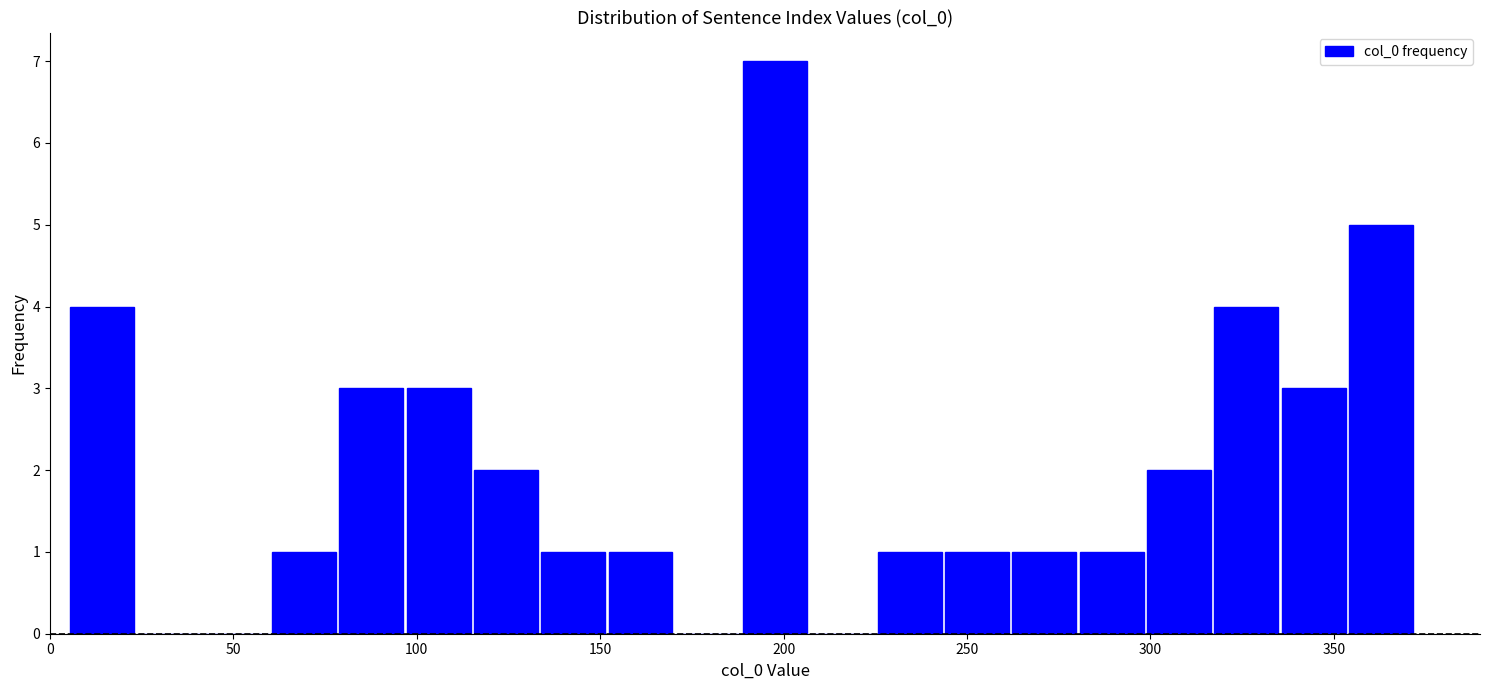

Around what value on the x-axis is the tallest bar? Give the approximate position of its centre, as read against the axis.

200